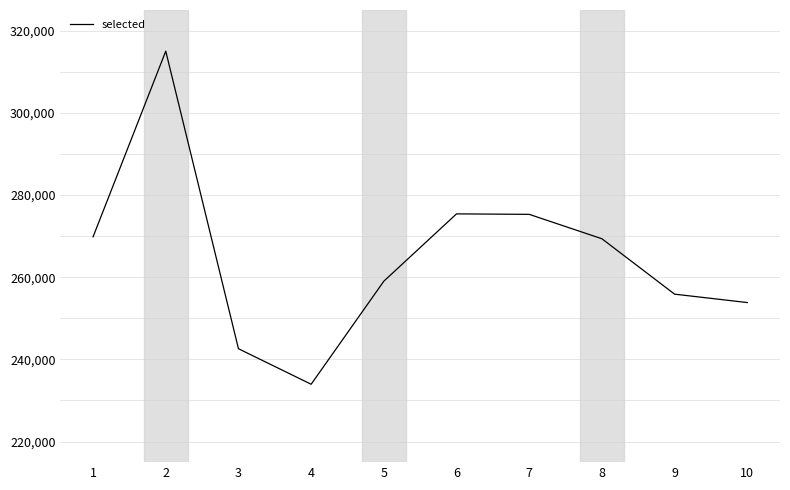

The value at 4 is 233951. True or false?

True